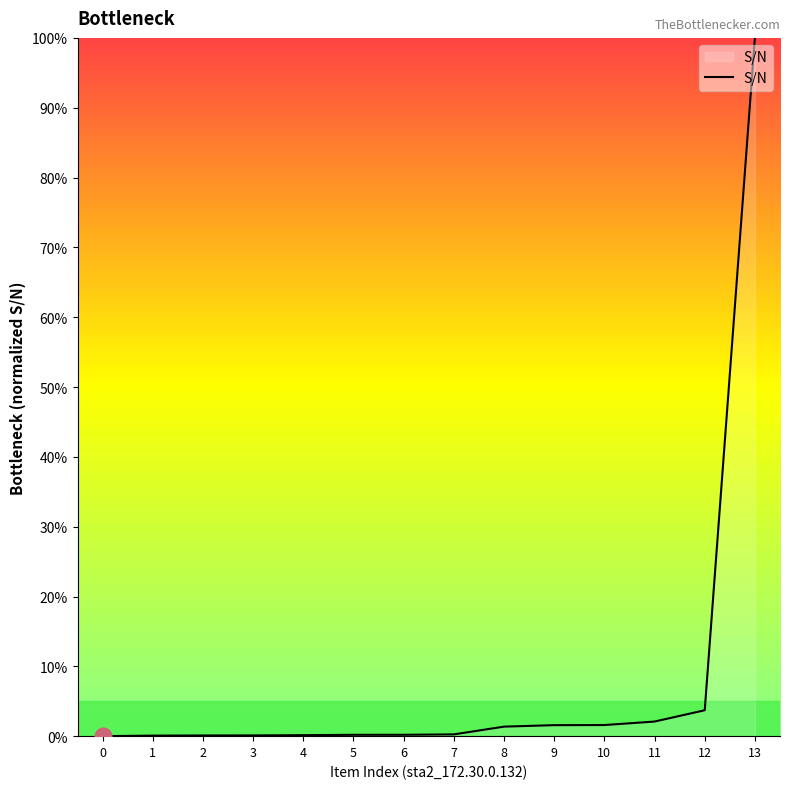

What is the difference between the maximum and second lowest values?

99.9